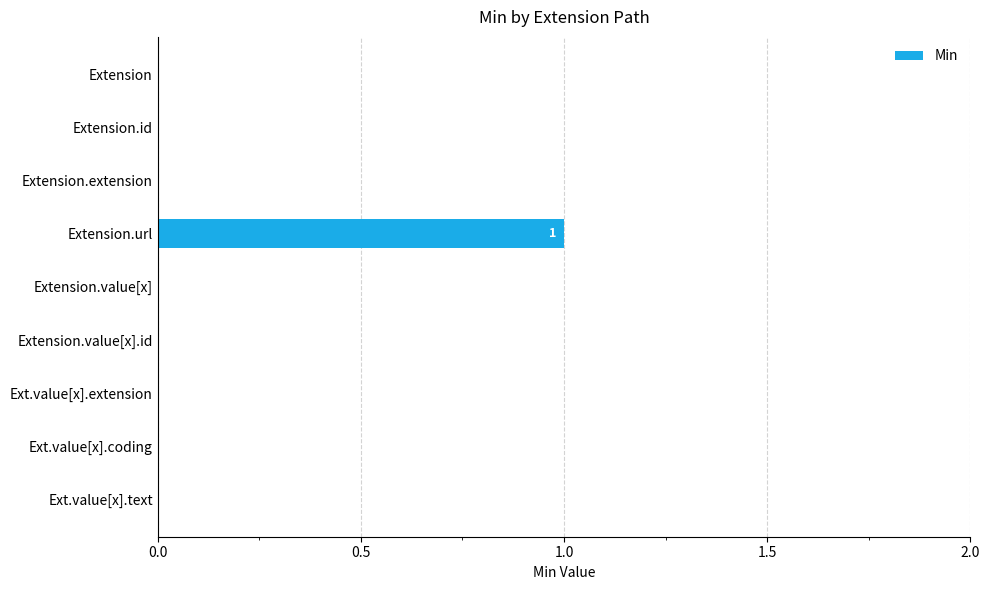

Is it true that the value at Ext.value[x].extension is 0?

True